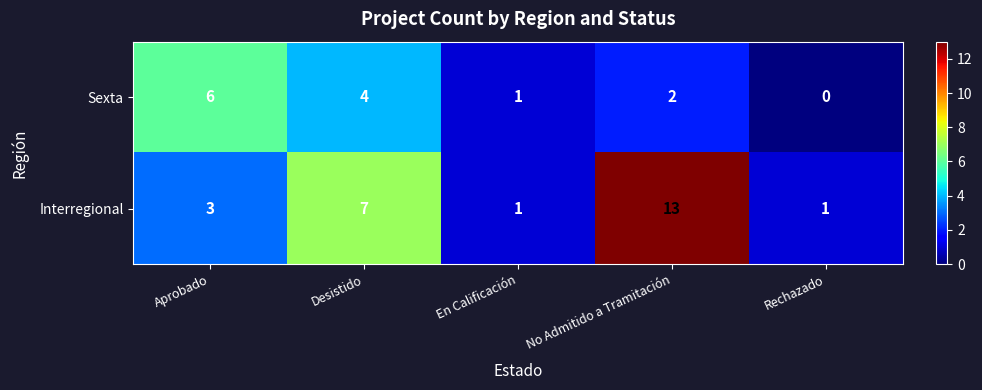

List the series in order of their peak value, highest first.

Interregional, Sexta